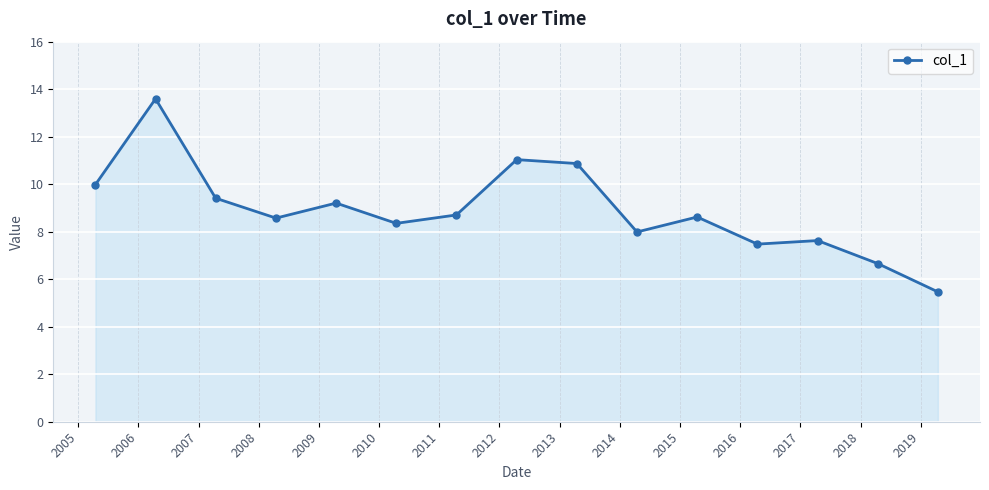

What is the value of the 3rd point from the left?

9.4